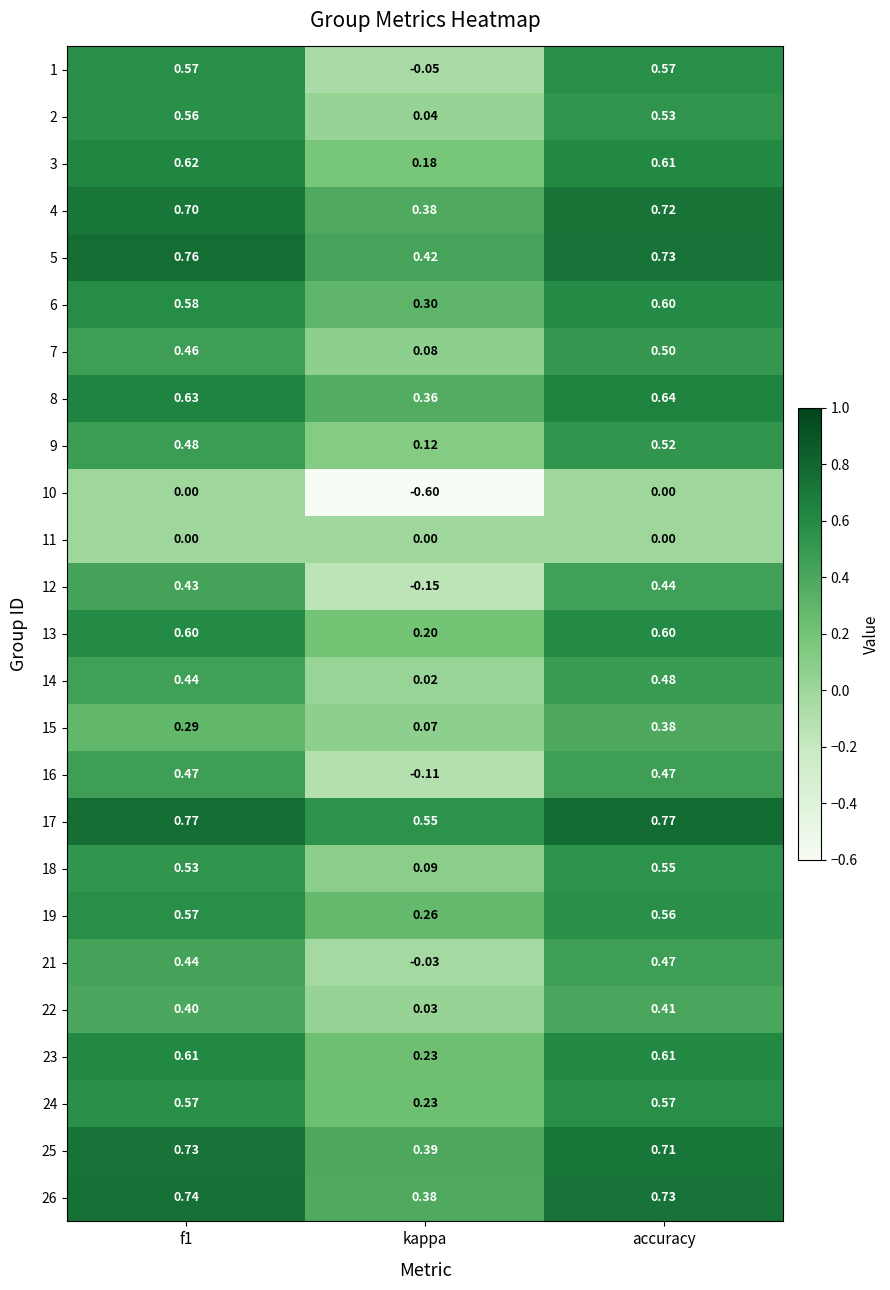

At which label is 25 closest to 0?

kappa